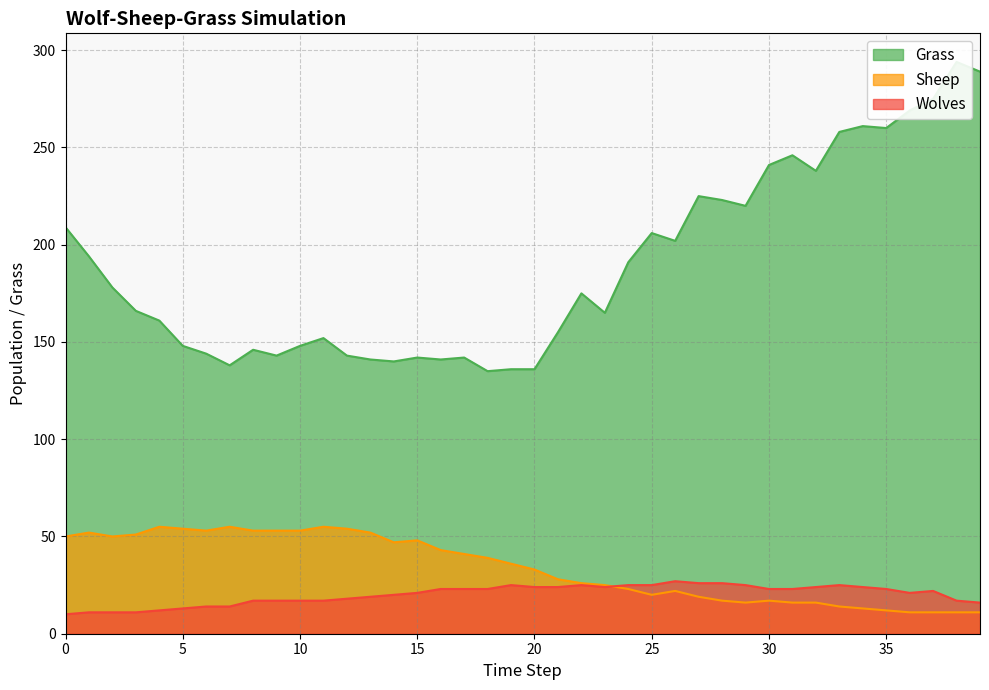

What are all the series names shown in the legend?

Grass, Sheep, Wolves